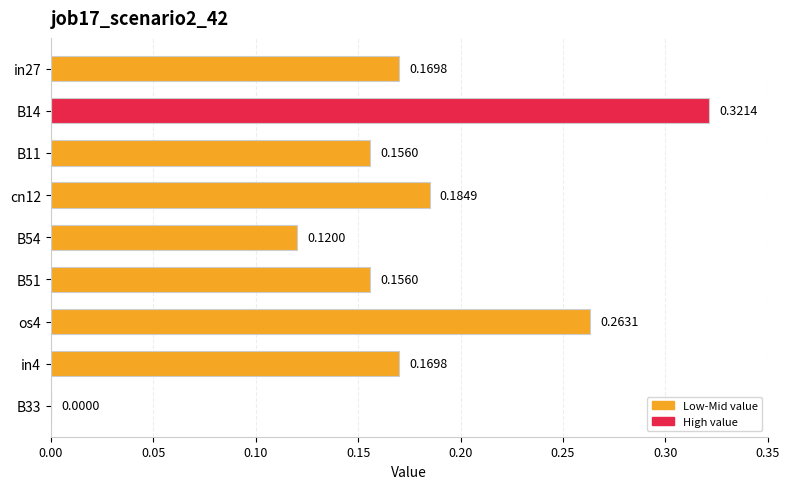

Which has a higher value, cn12 or in4?

cn12